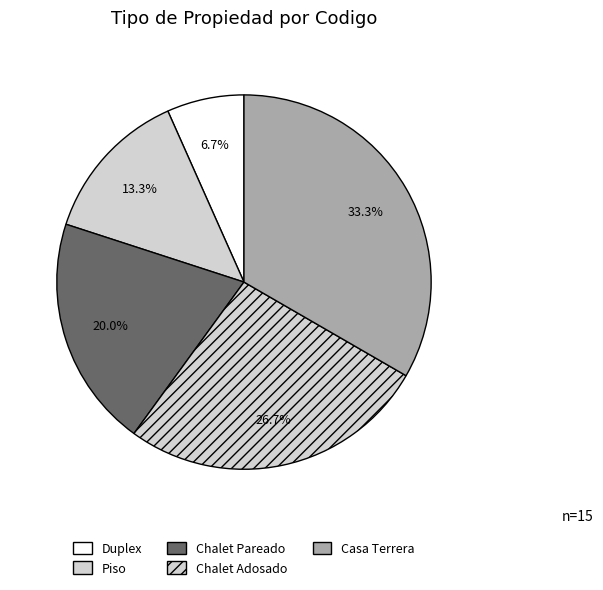

The Piso slice represents 2% of the pie. True or false?

False